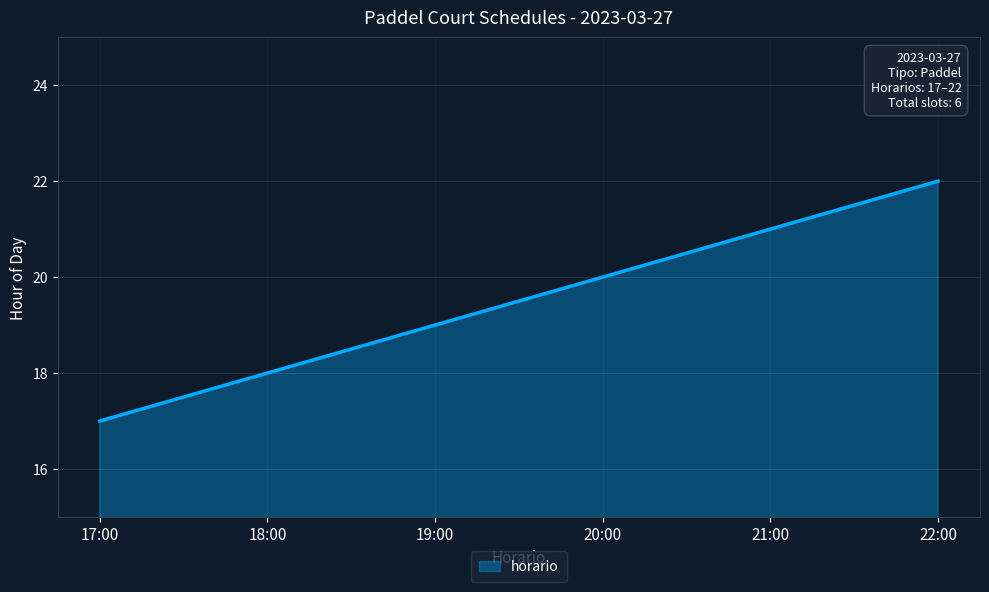

What is the average value?

20